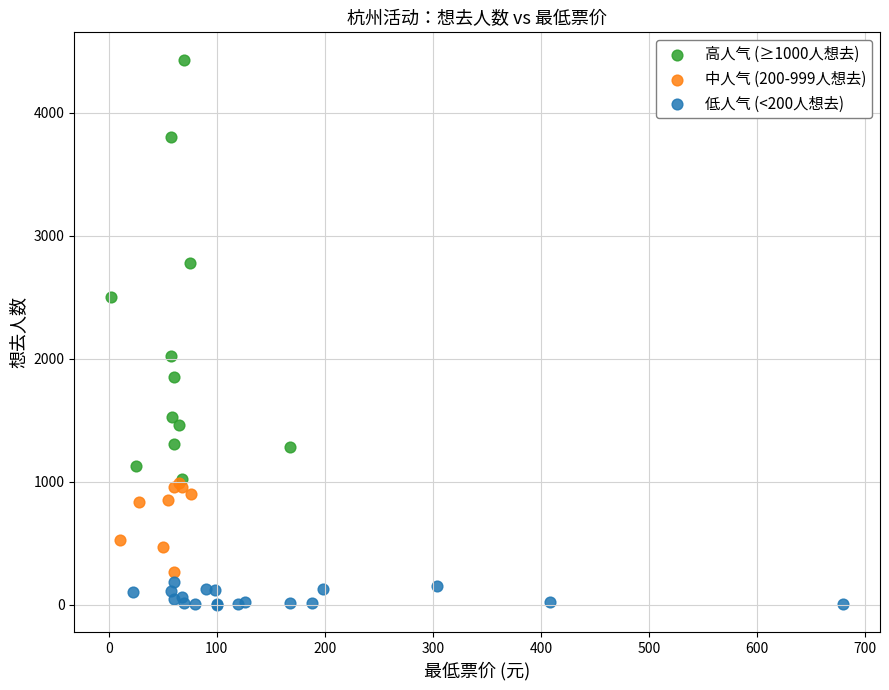

Which series reaches the maximum Y coordinate?

高人气 (≥1000人想去)